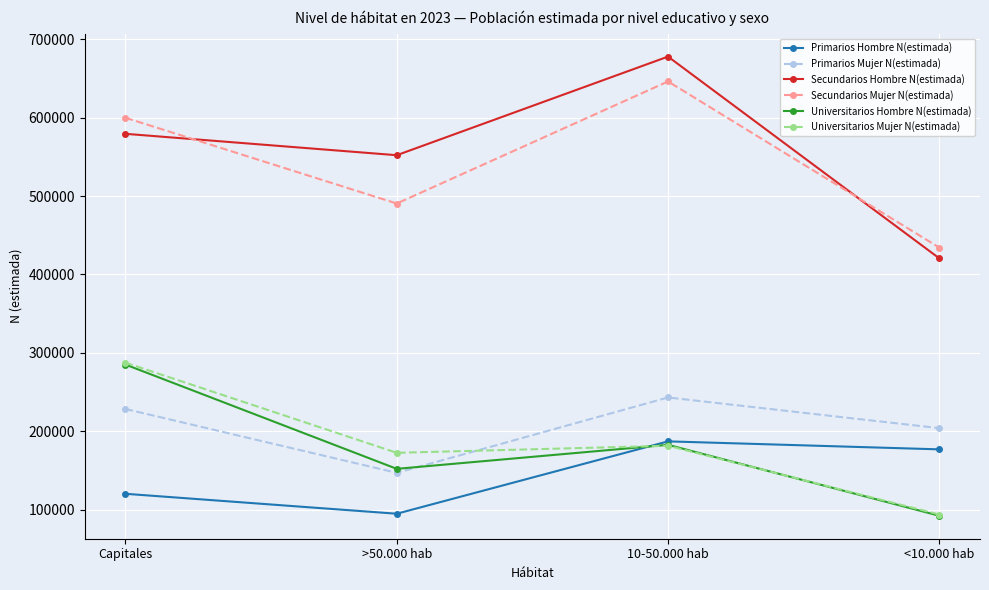

In Primarios Hombre N(estimada), how many points are lower than both neighbors (excluding endpoints)?

1